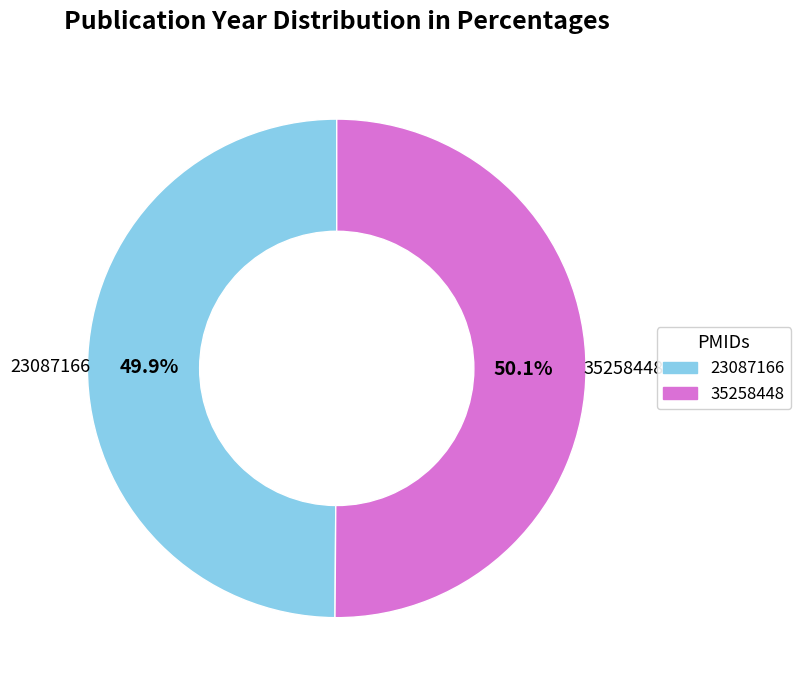

What percentage is the 35258448 slice, to the nearest percent?

50%